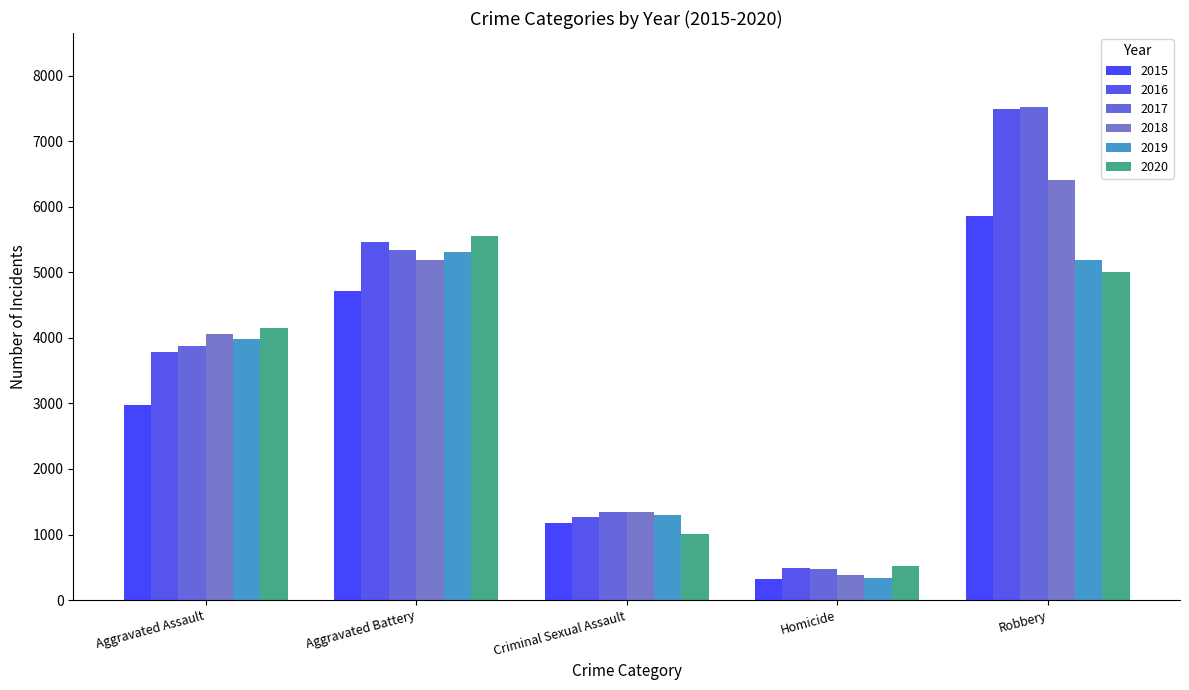

Which has a higher value, Aggravated Assault or Aggravated Battery?

Aggravated Battery